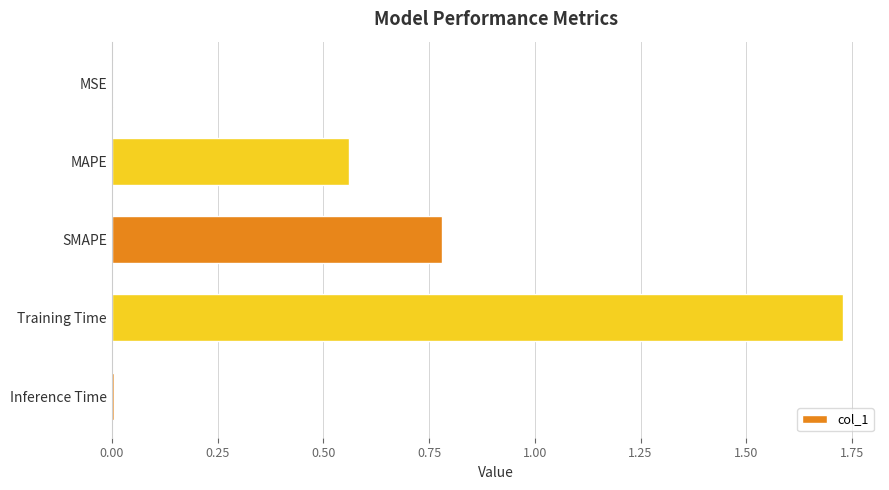

The value at Inference Time is 0.0. True or false?

True